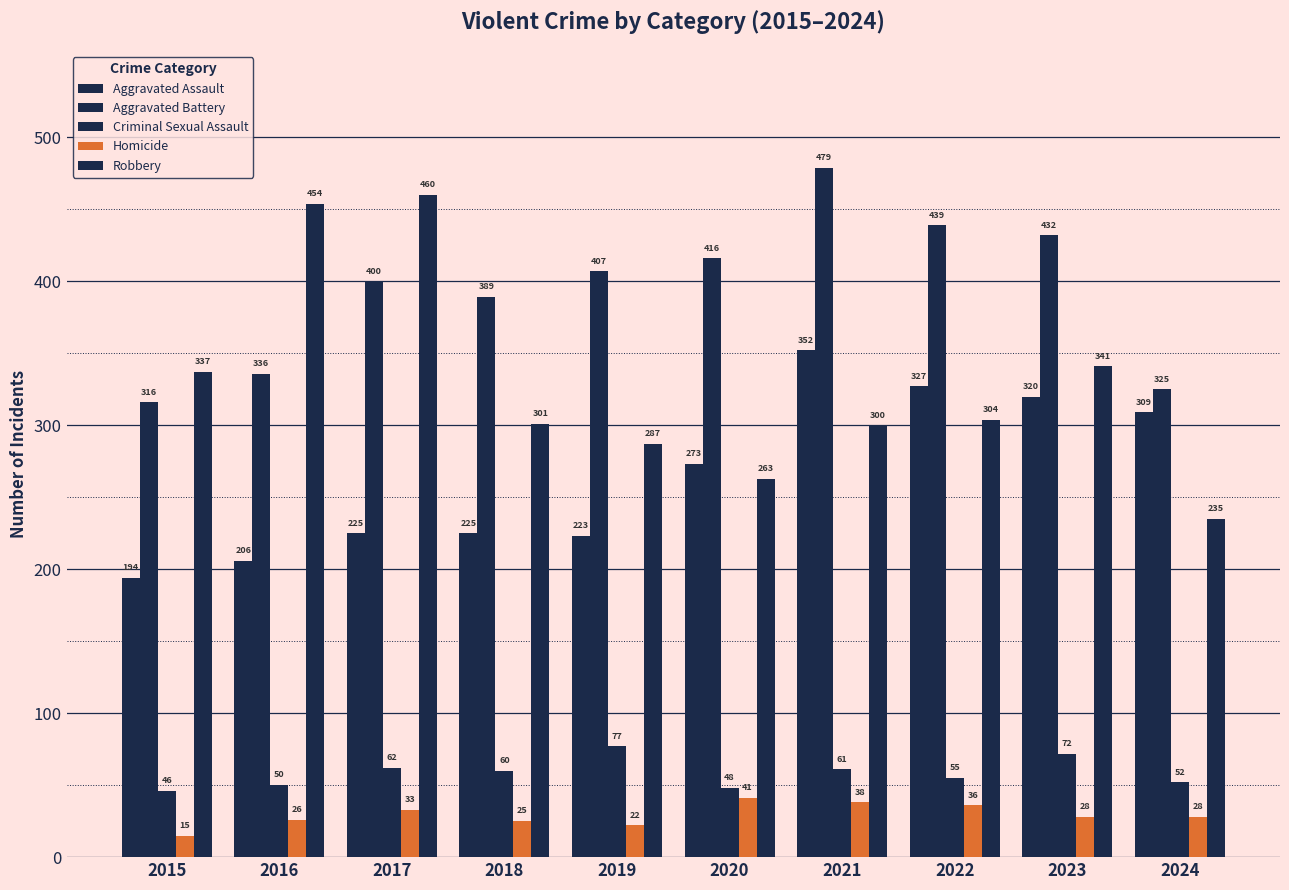

What is the difference between the Aggravated Battery values at 2020 and 2017?

16